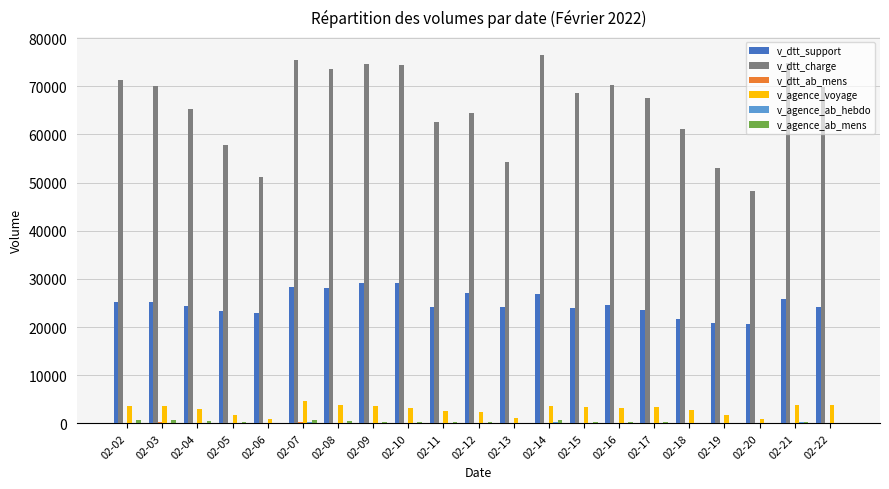

The value of v_agence_voyage at 02-11 is 2548. True or false?

True